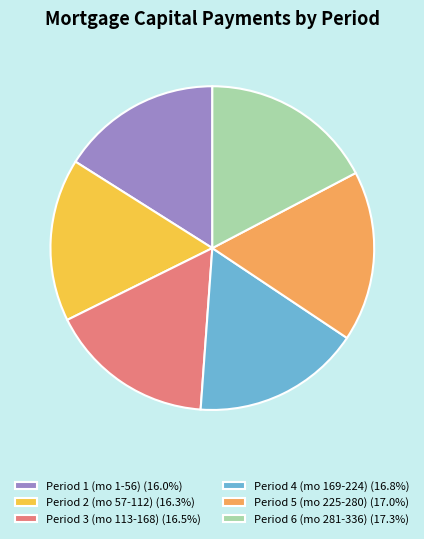

Is there a majority slice in this chart?

No